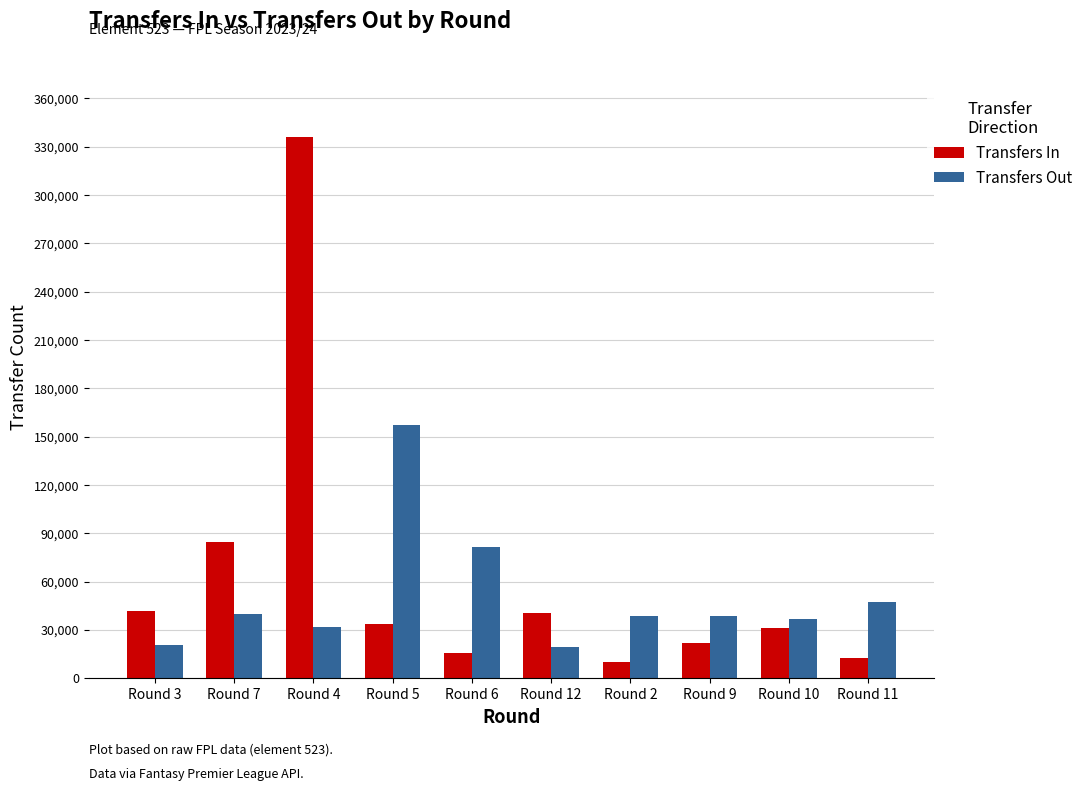

True or false: Transfers In has a value of 12727 at Round 11.

True